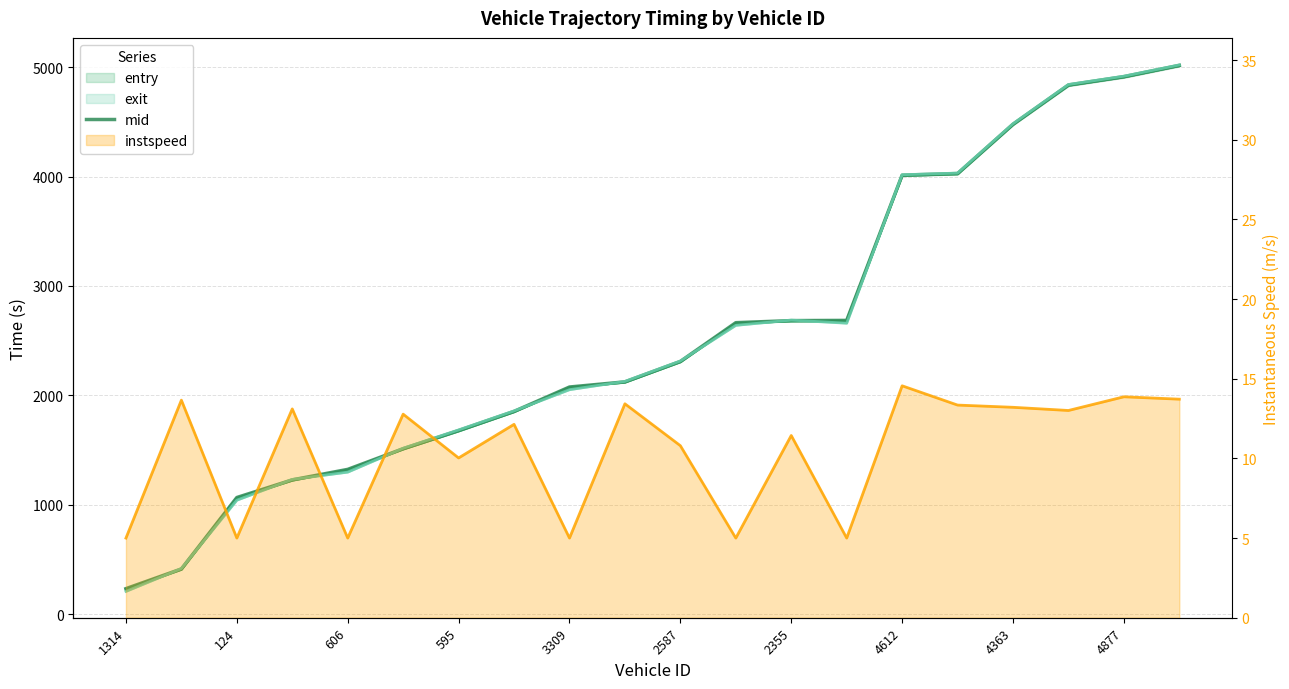

What is the difference between the maximum and minimum values?

4783.0